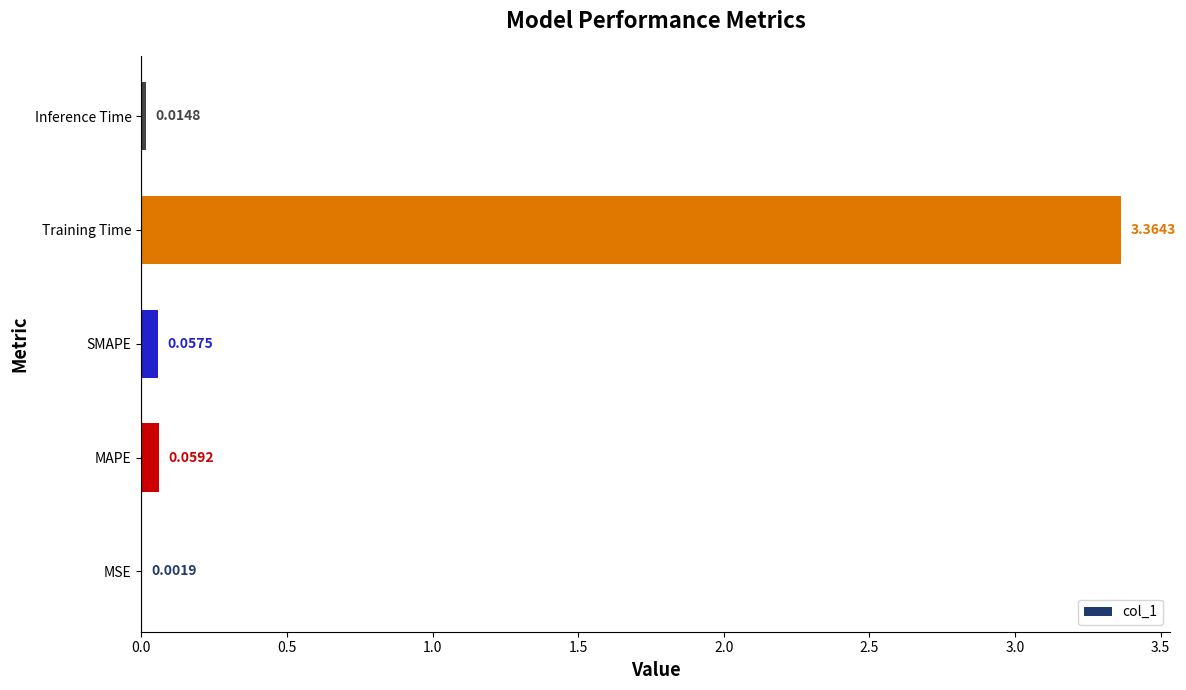

At which label is the value closest to 1?

MAPE